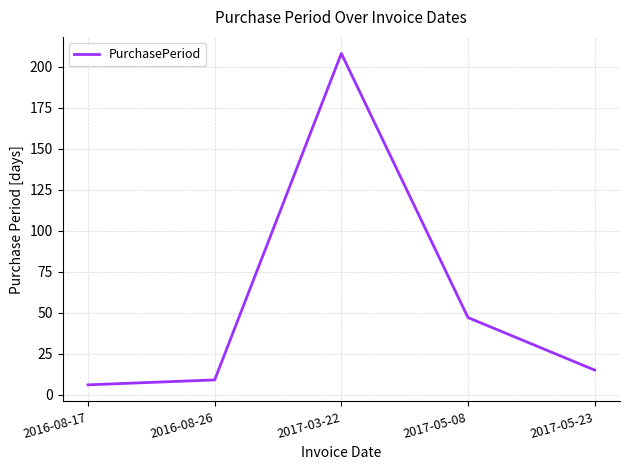

Count the number of categories in the chart.

5